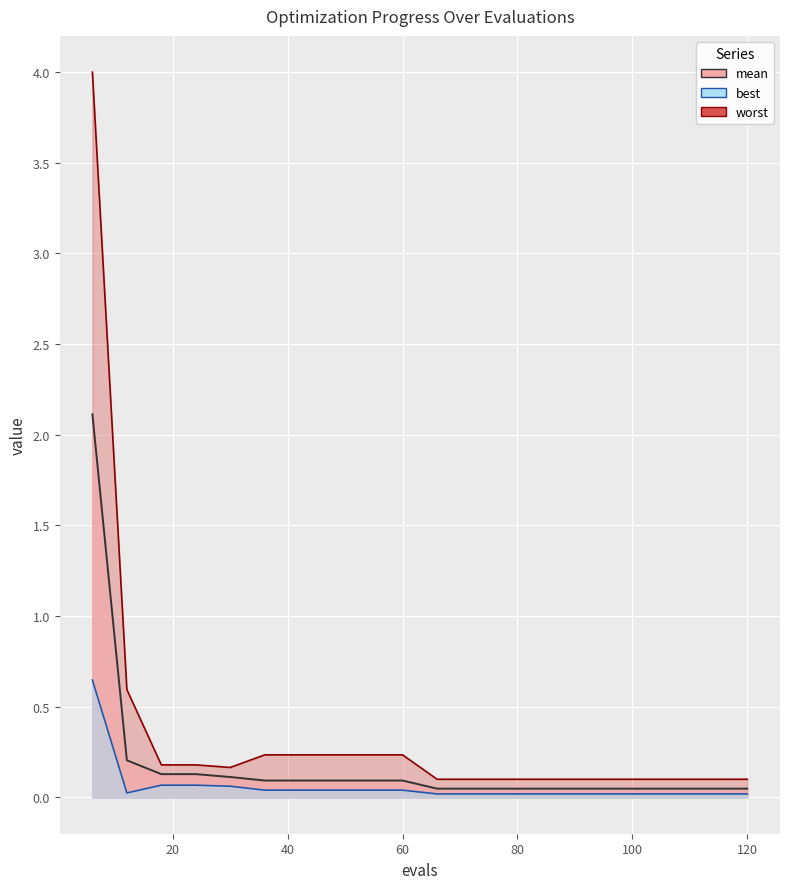

Which series has the largest total across all categories?

worst